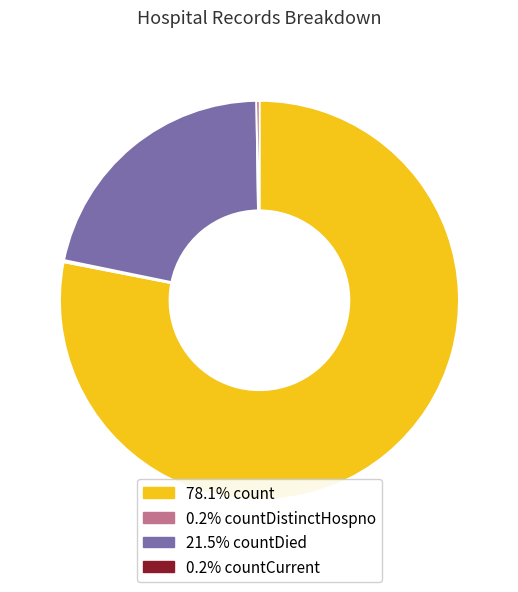

Is there any slice that represents more than half of the pie?

Yes